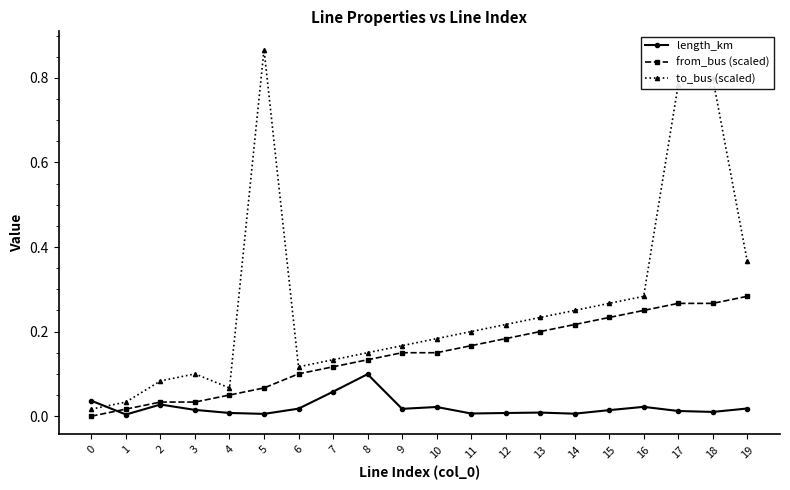

True or false: to_bus (scaled) and length_km cross at least once.

True